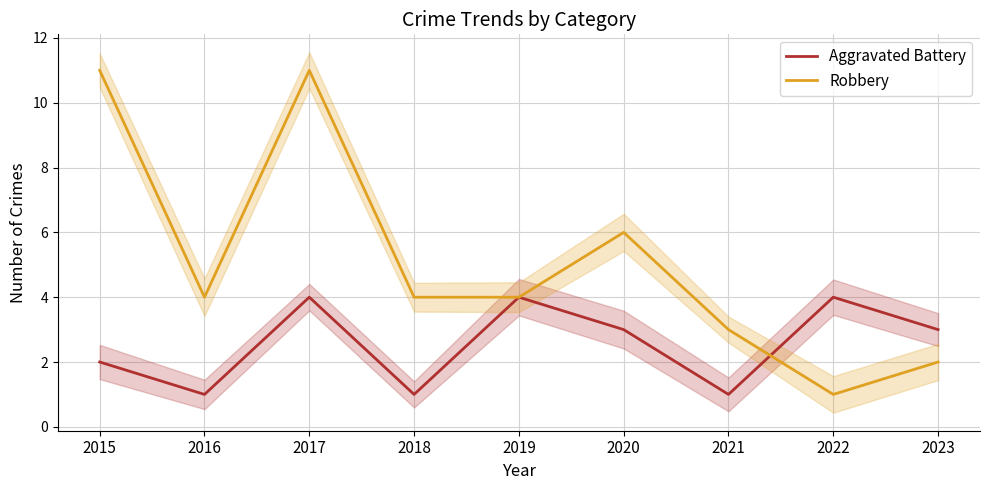

What are all the series names shown in the legend?

Aggravated Battery, Robbery